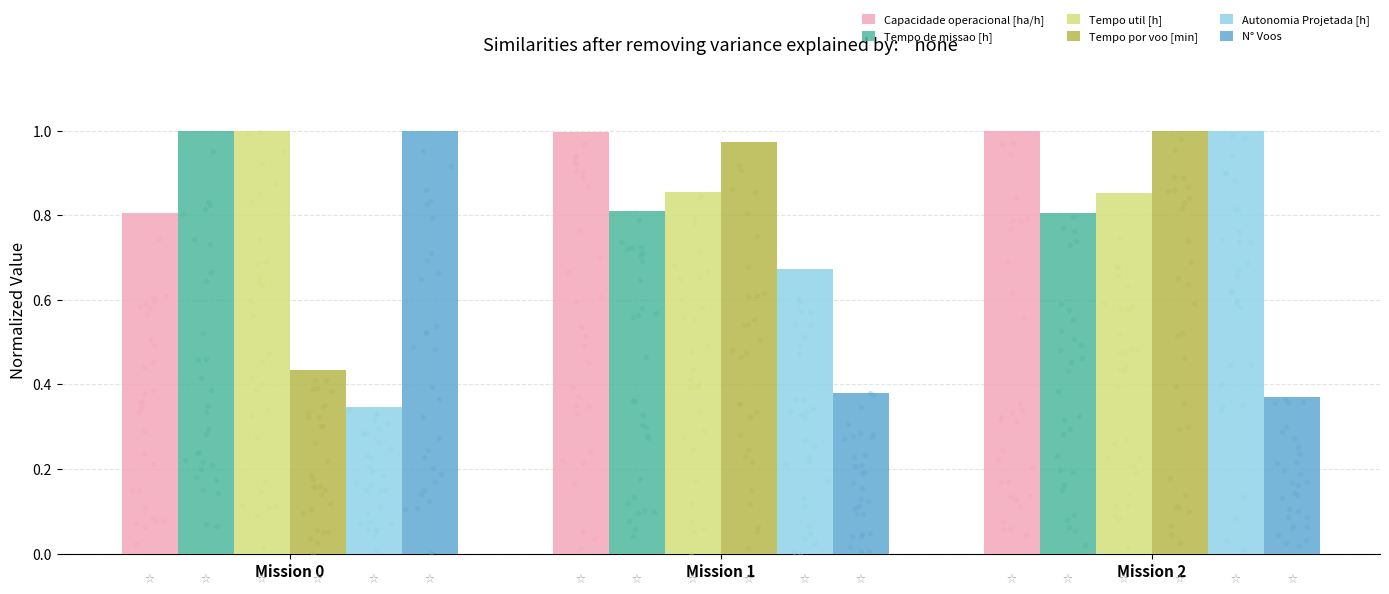

At which category is the sum across all series the highest?

Mission 2